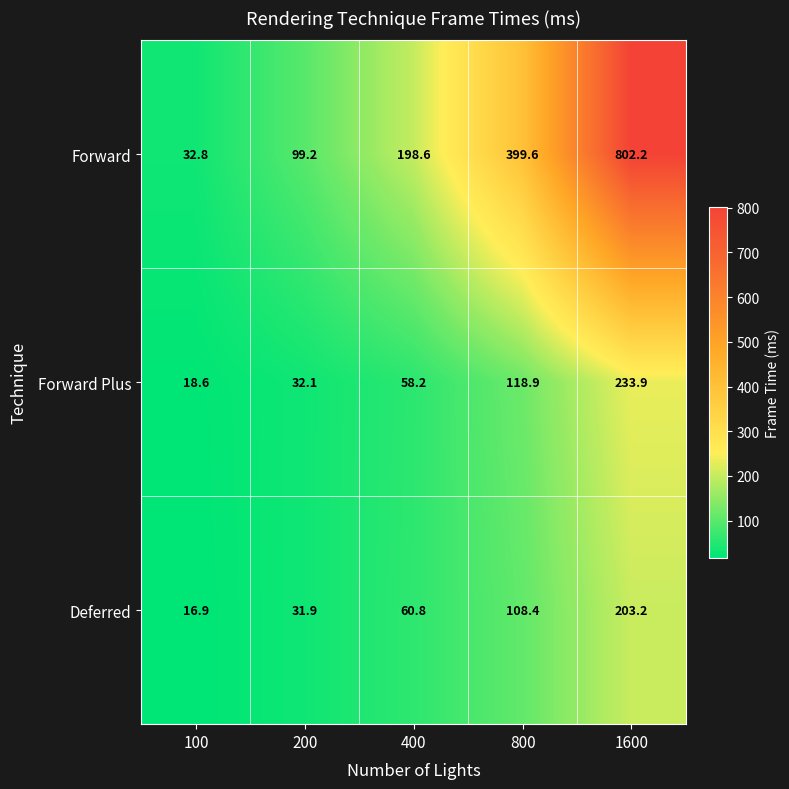

At 800, list the series in order from largest to smallest.

Forward, Forward Plus, Deferred